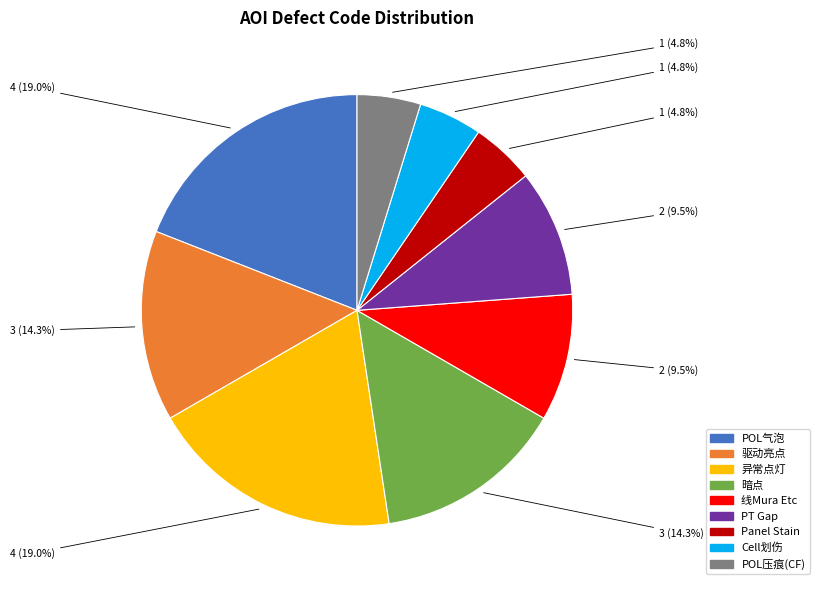

What percentage do Cell划伤 and POL气泡 together represent?

23.8%